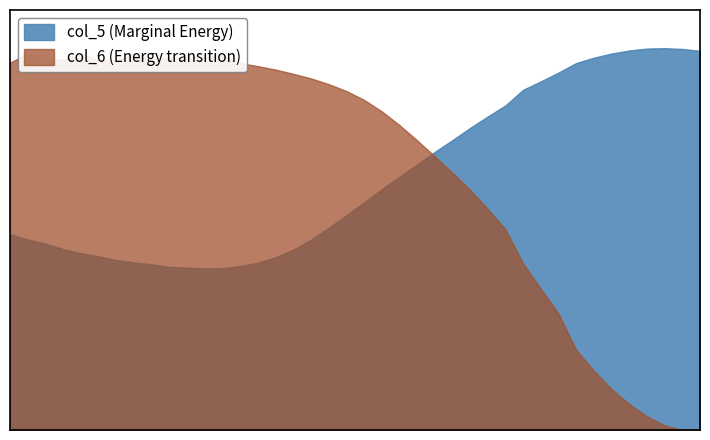

At which category is the sum across all series the highest?

2